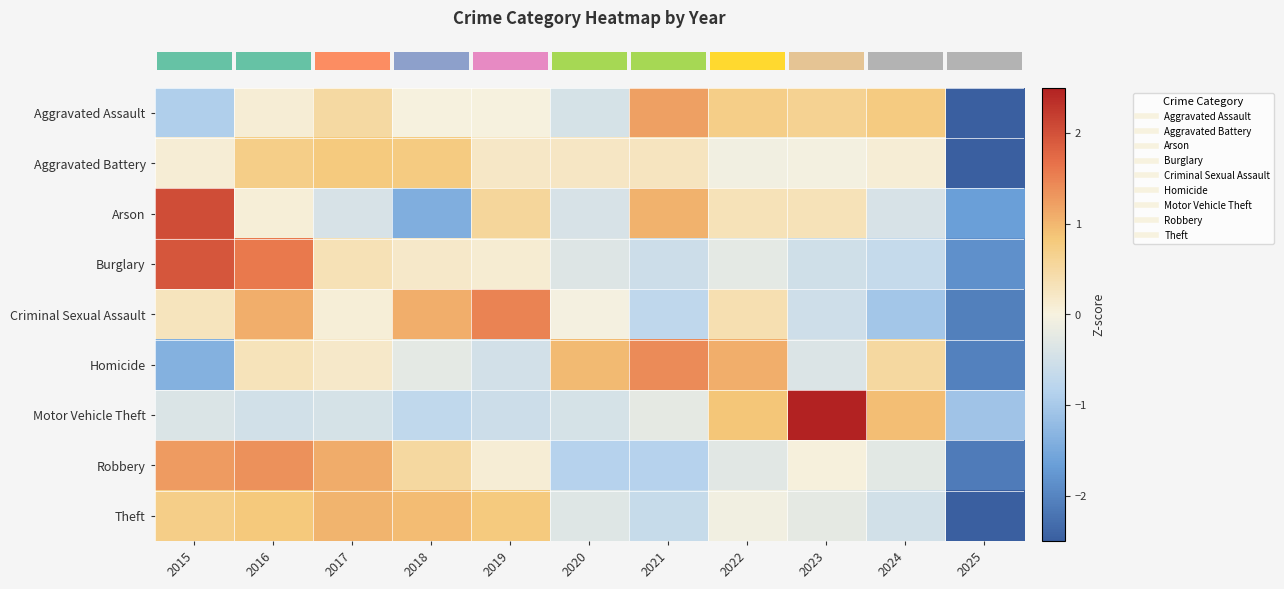

Which category has the lowest value across all series?

2025